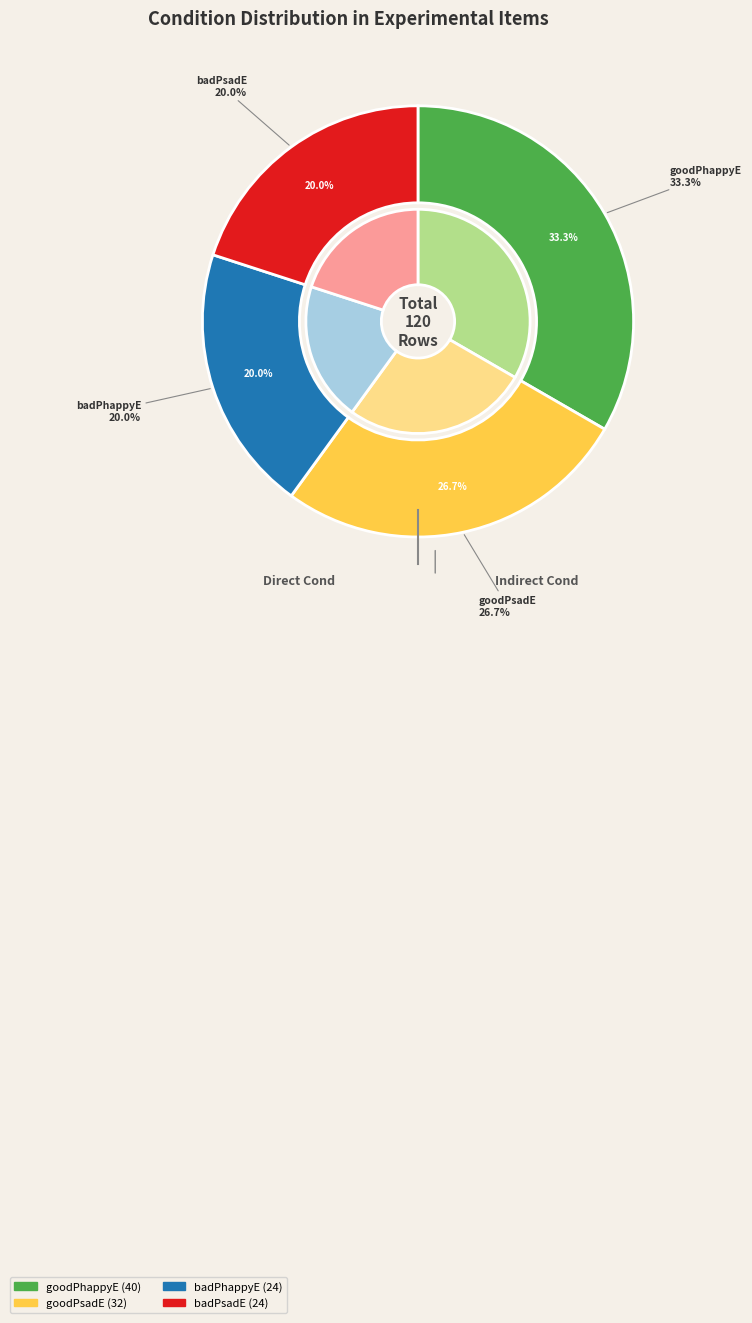

To the nearest percent, what is the combined percentage of goodPsadE and badPsadE?

47%